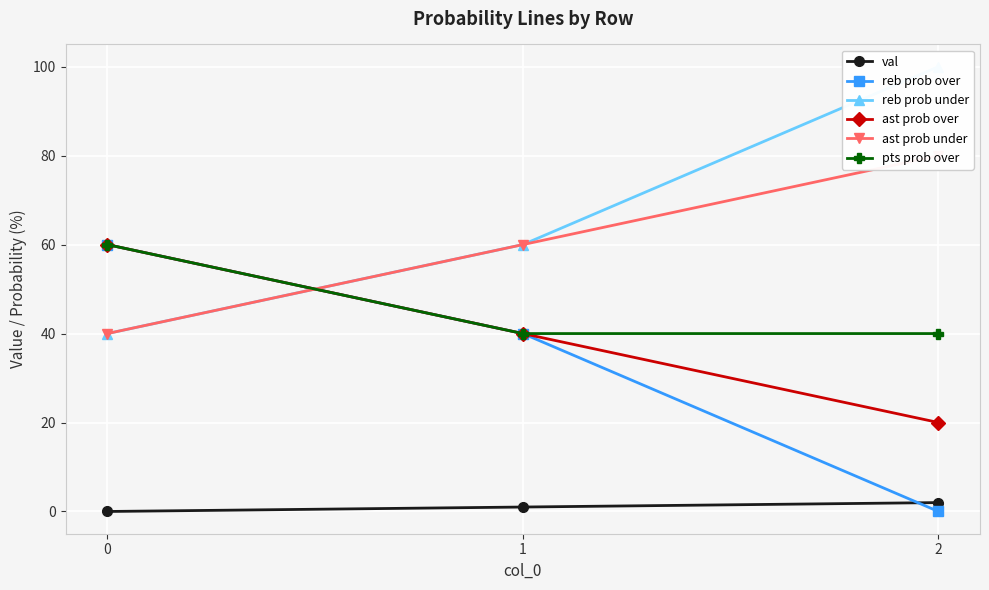

What is the difference between the maximum and minimum values in the ast prob over series?

40